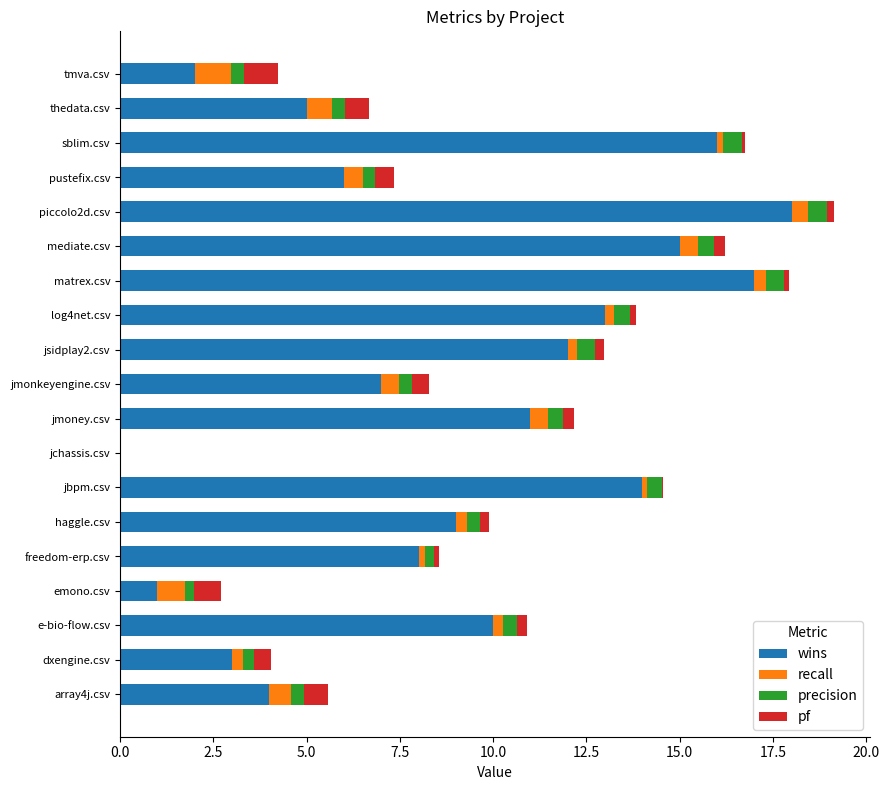

What is the maximum value for wins?

18.0